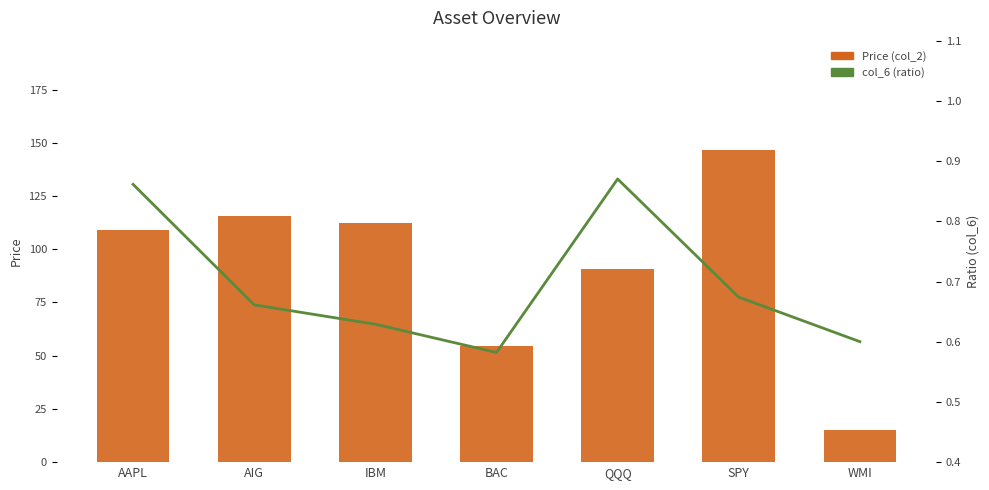

What is the sum of all col_6 (ratio) values?

4.9